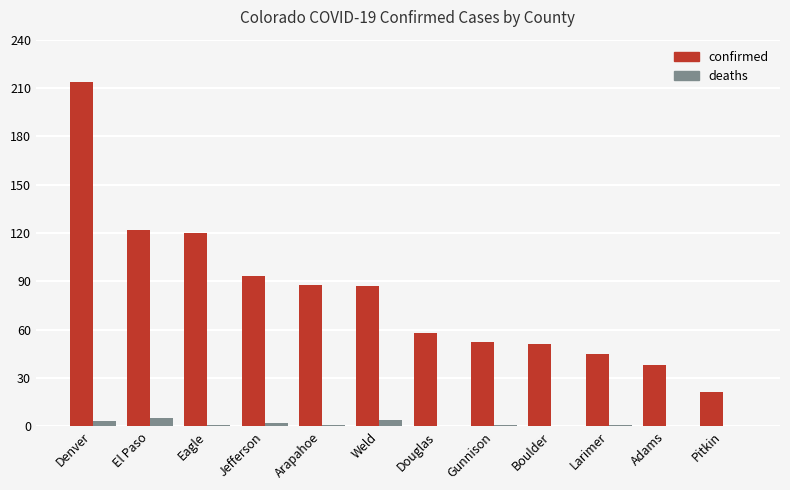

At which label does deaths first exceed 1?

Denver